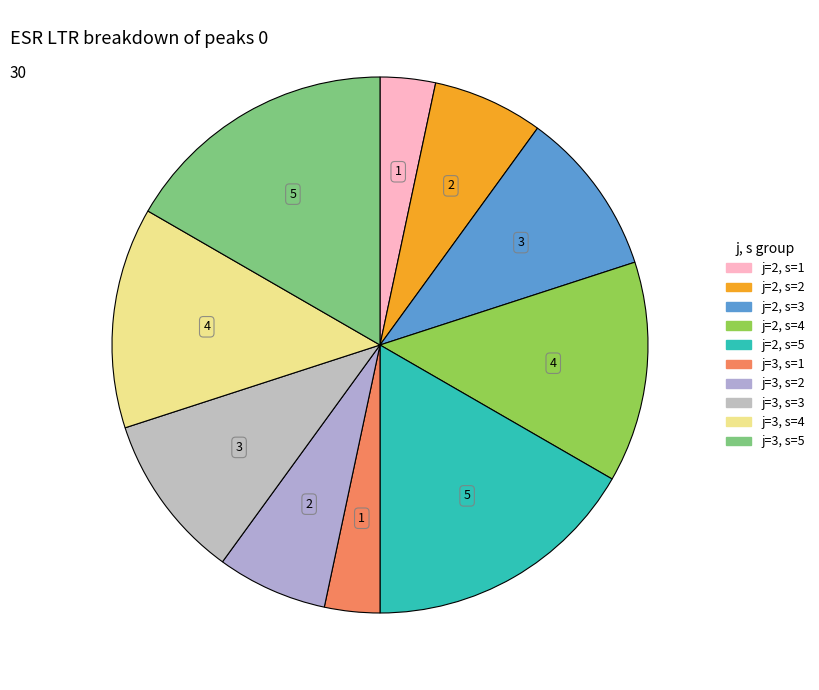

Is it true that j=2, s=1 is 3% of the pie?

True